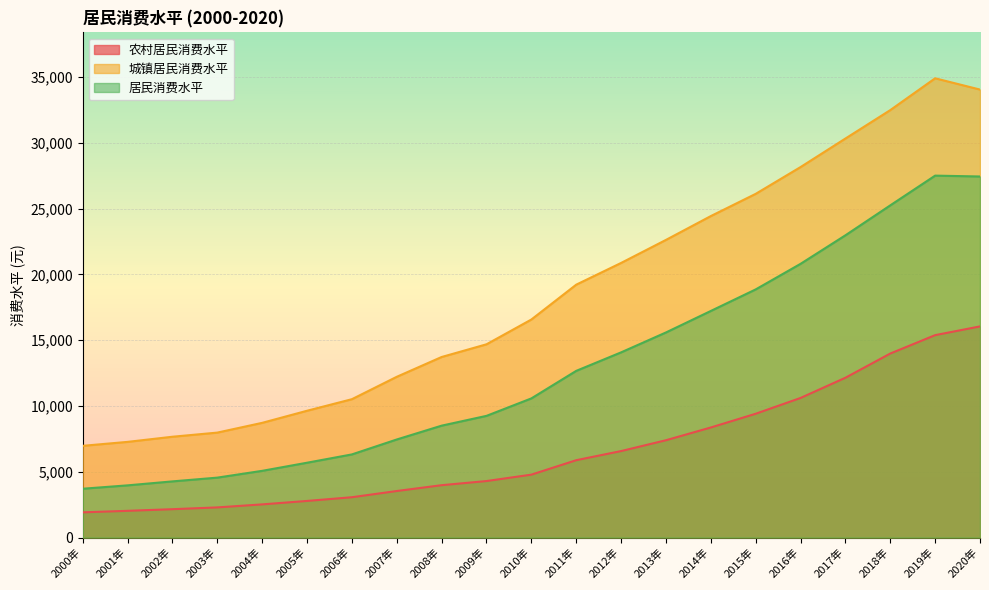

True or false: 农村居民消费水平 and 城镇居民消费水平 cross at least once.

False